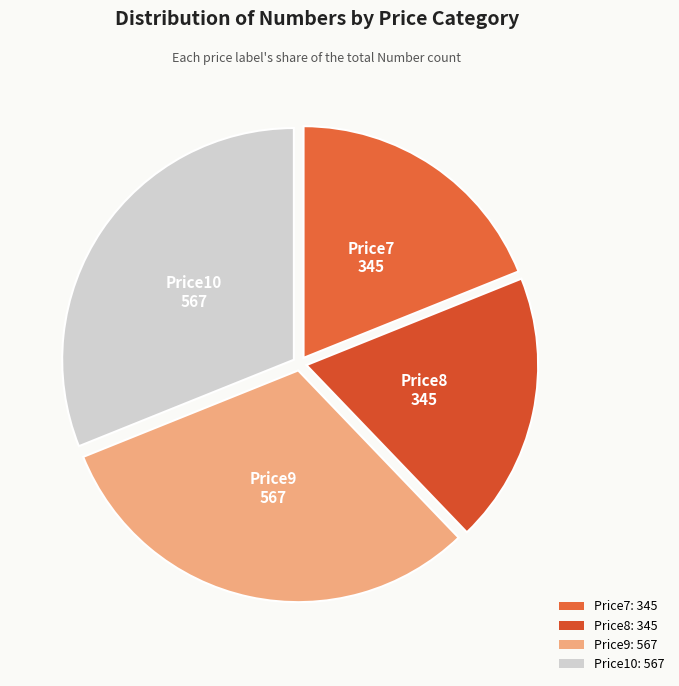

Between Price8 and Price10, which is larger?

Price10